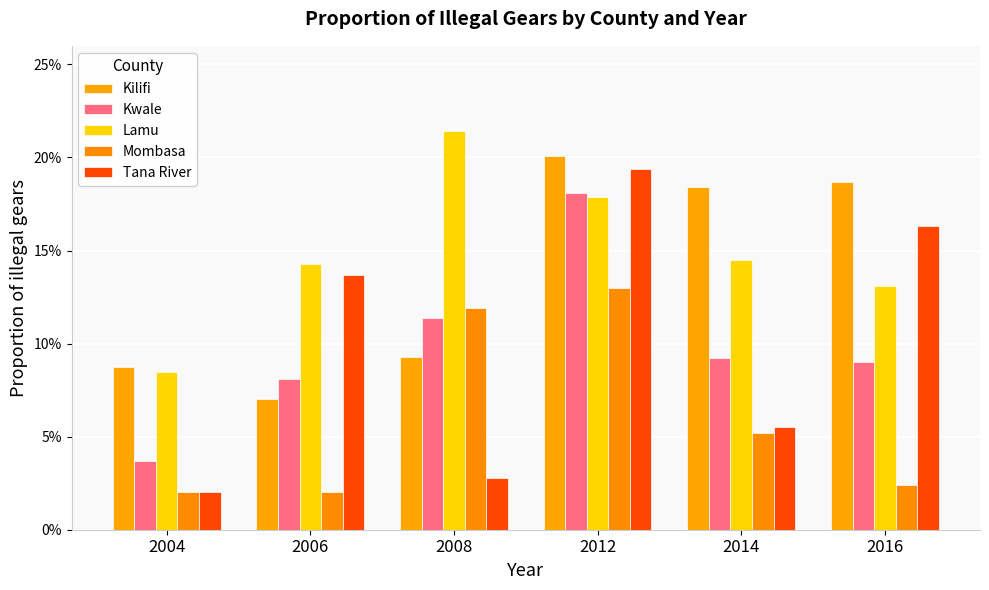

What is the average value of the Mombasa series?

0.1